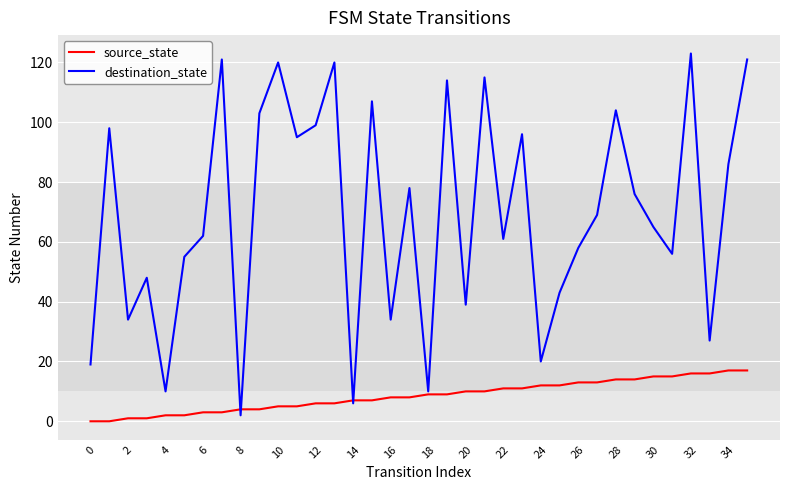

Which series has the largest range (max minus min)?

destination_state